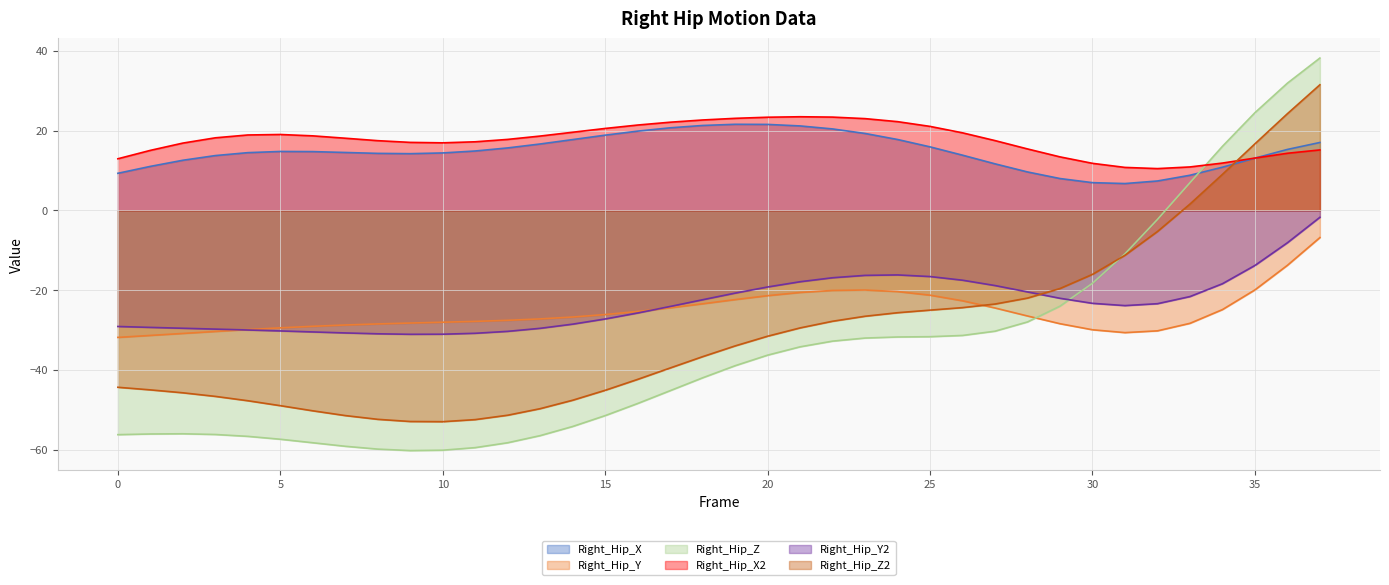

How many data points in Right_Hip_Z2 are less than -33?

20